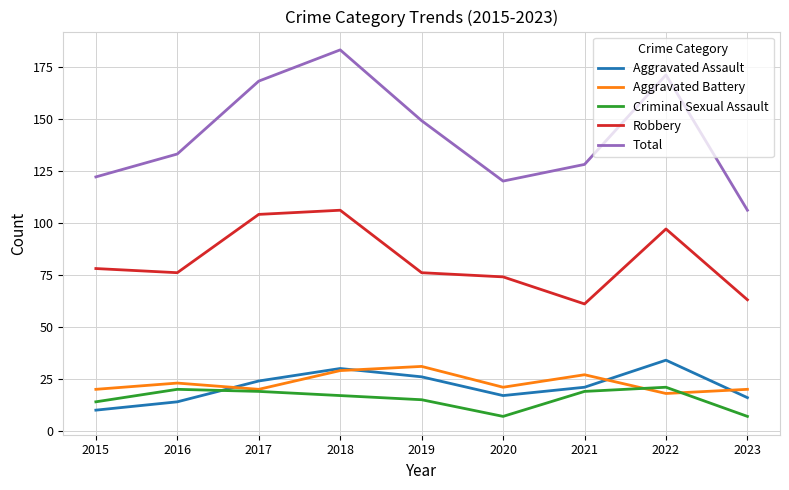

What are all the series names shown in the legend?

Aggravated Assault, Aggravated Battery, Criminal Sexual Assault, Robbery, Total